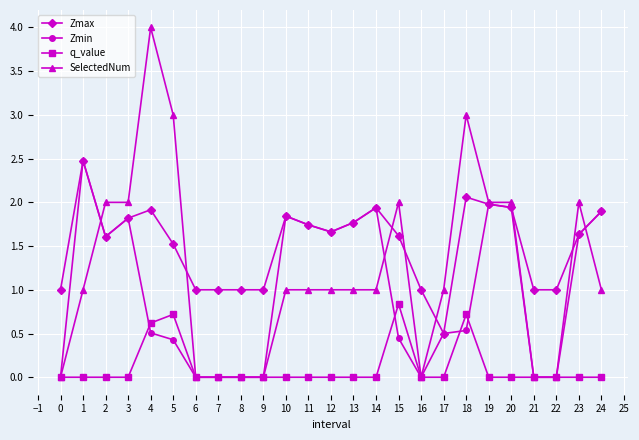

What is the maximum value shown in the chart?

4.0